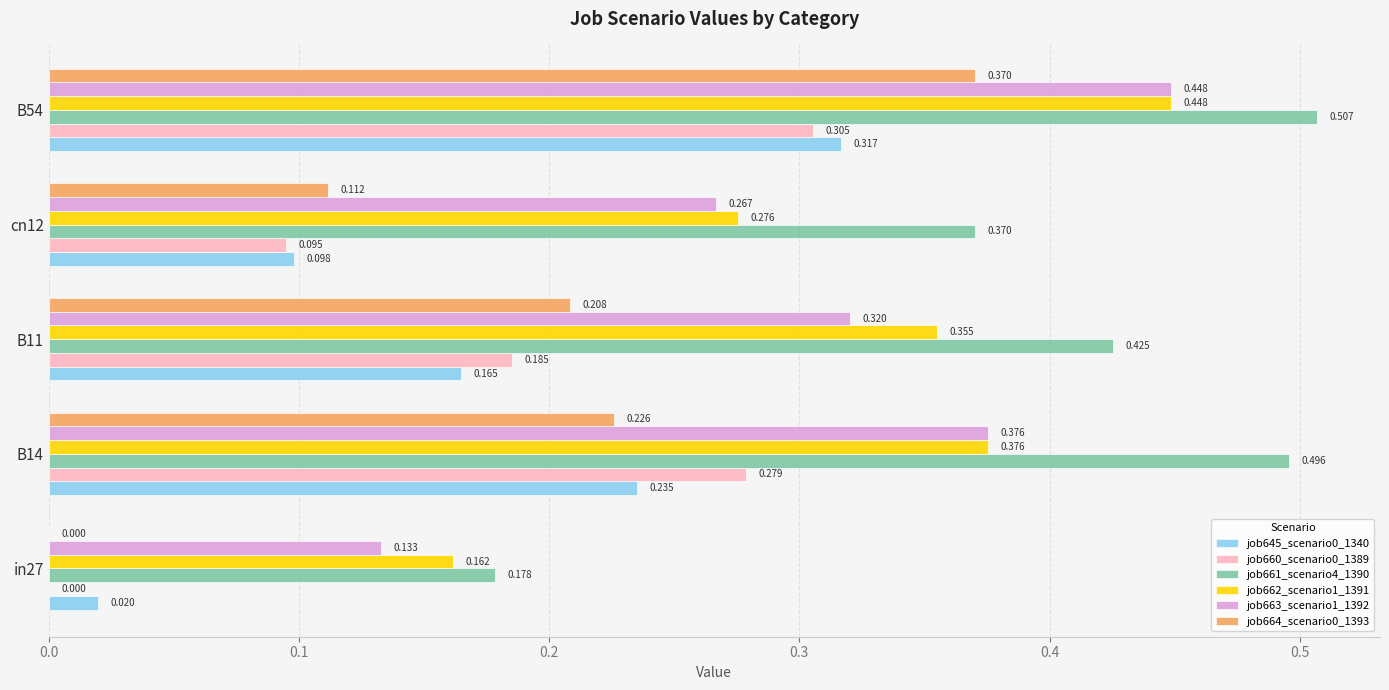

Is the value of job645_scenario0_1340 at in27 greater than the value of job661_scenario4_1390 at B11?

No